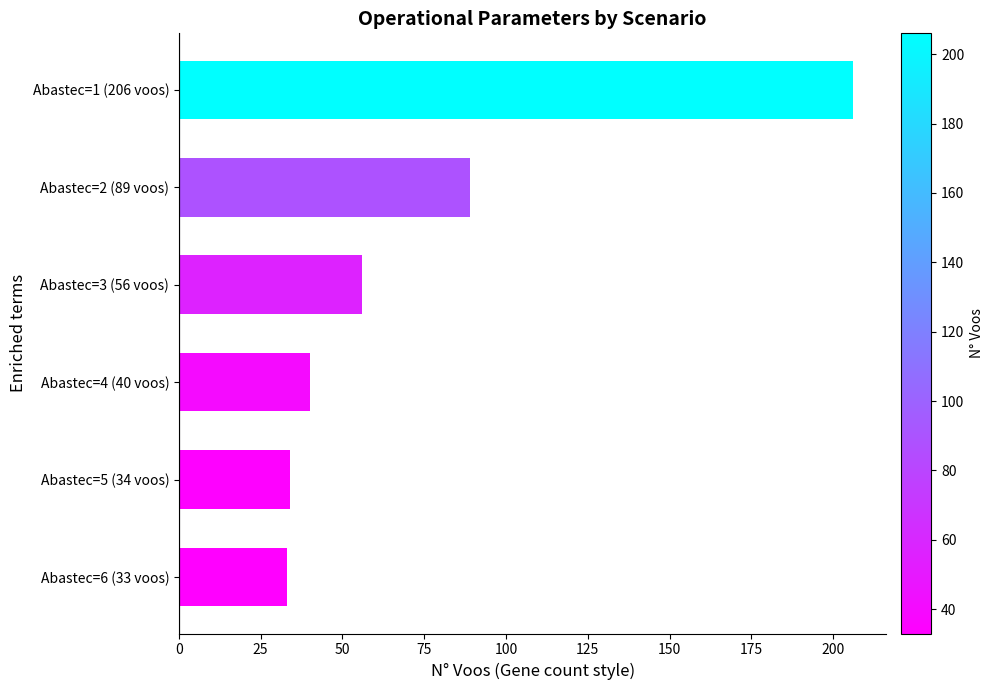

At which label is the value closest to 119?

Abastec=2 (89 voos)